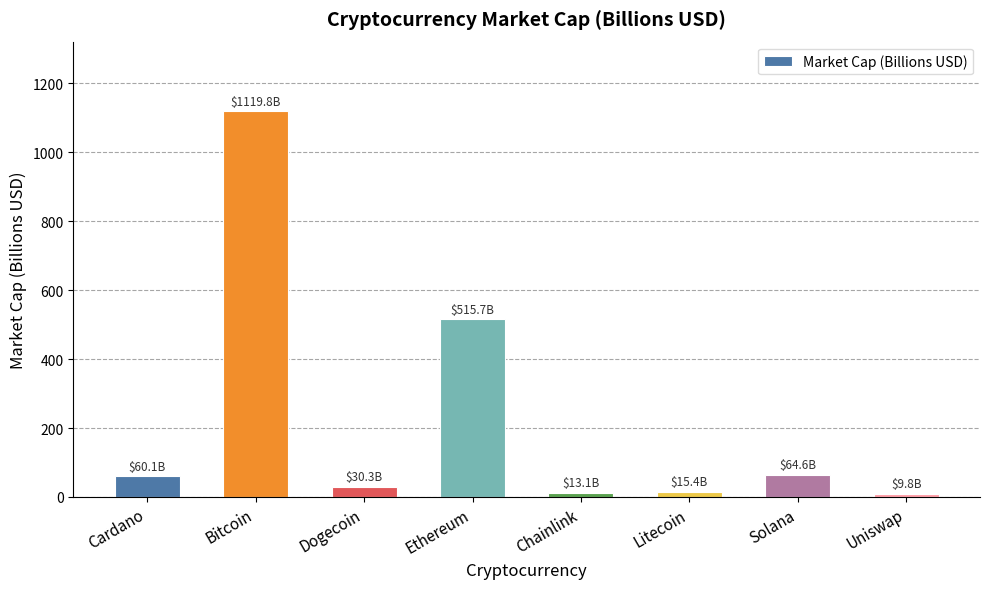

How many values are below 60?

4